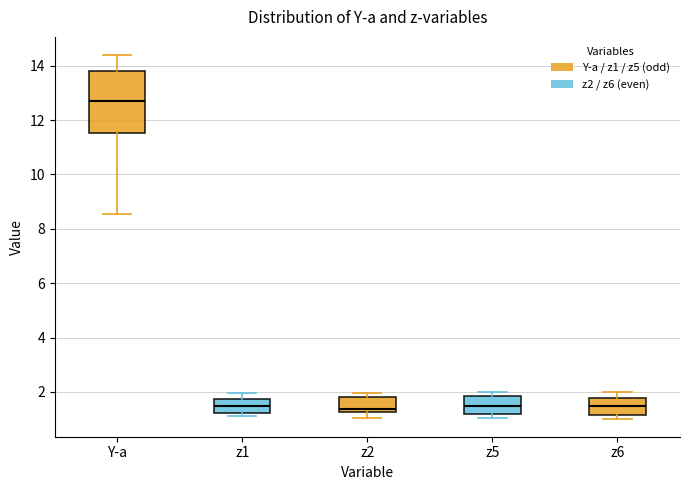

Comparing the boxes themselves (not the whiskers), which one is the tallest?

Y-a